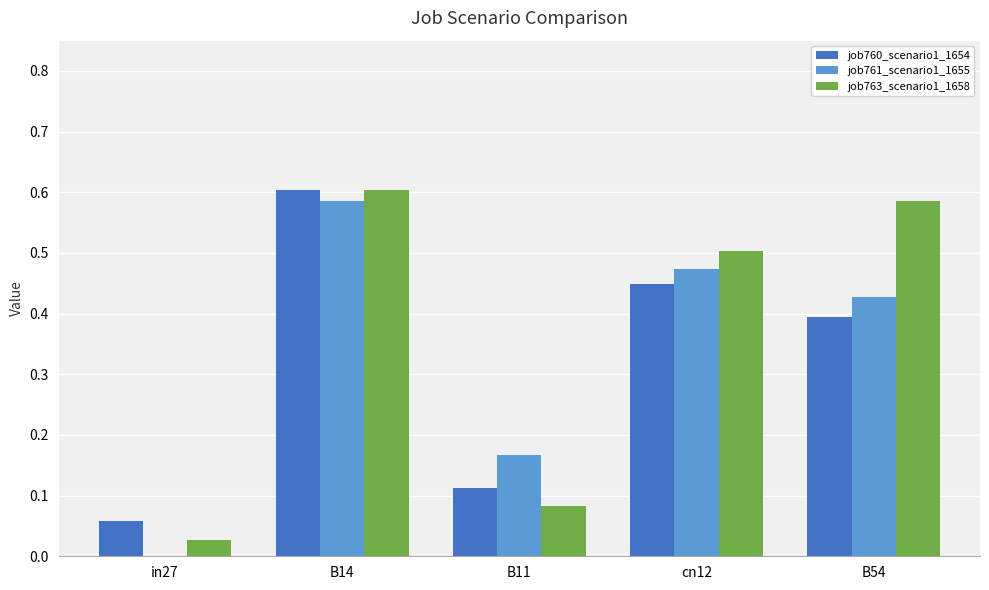

Does the chart contain stacked bars?

No